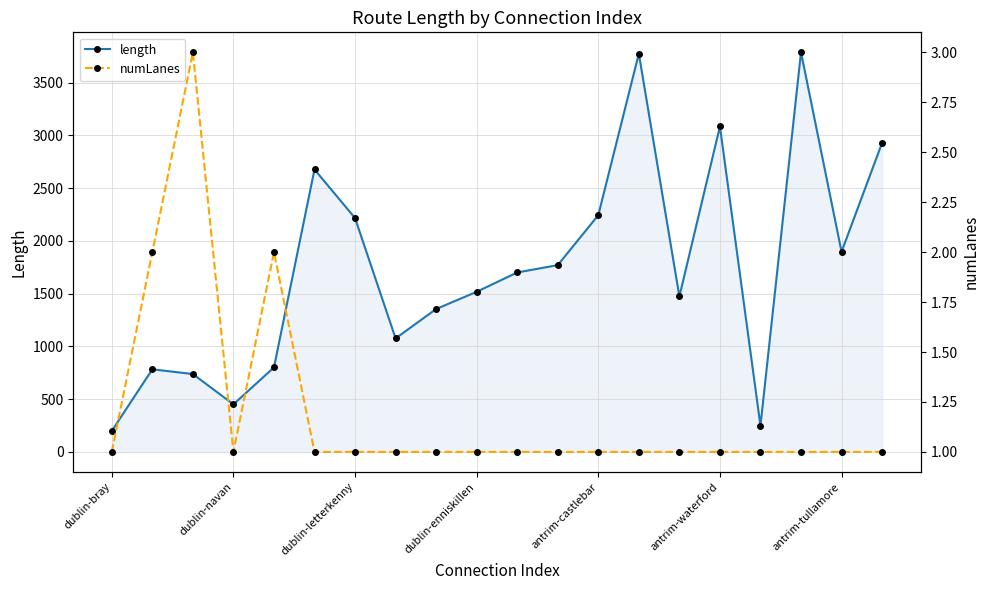

How many interior local peaks does the numLanes series have?

2